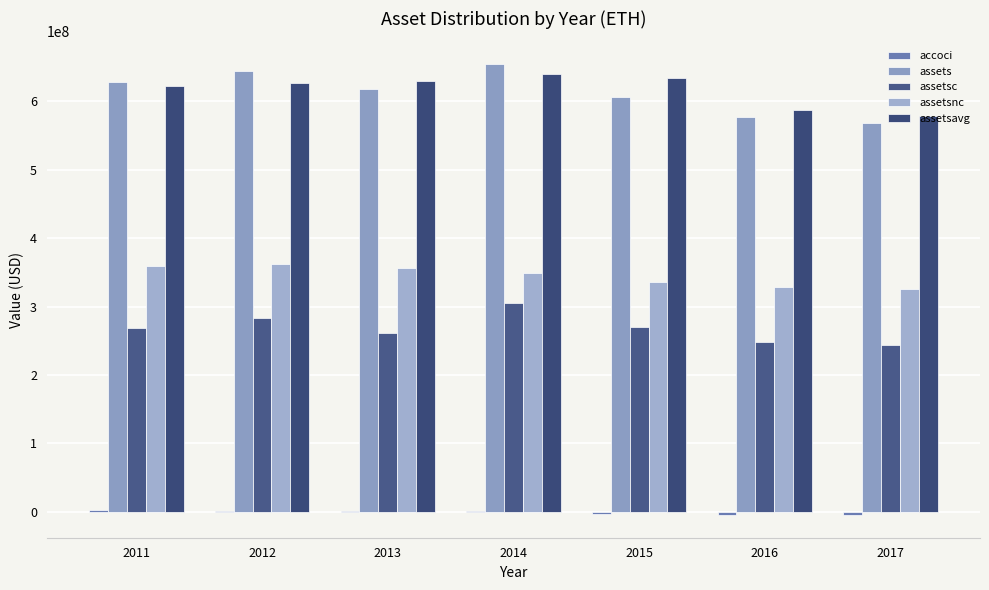

At how many categories does at least one series exceed 223694282?

7